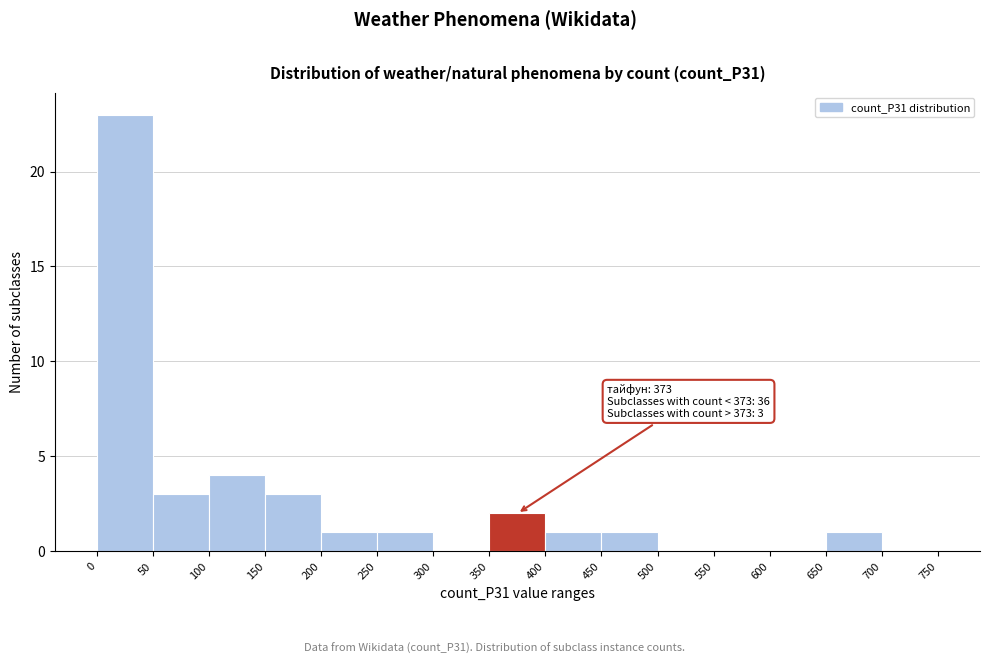

Which range on the x-axis has the tallest bar?

0 to 50